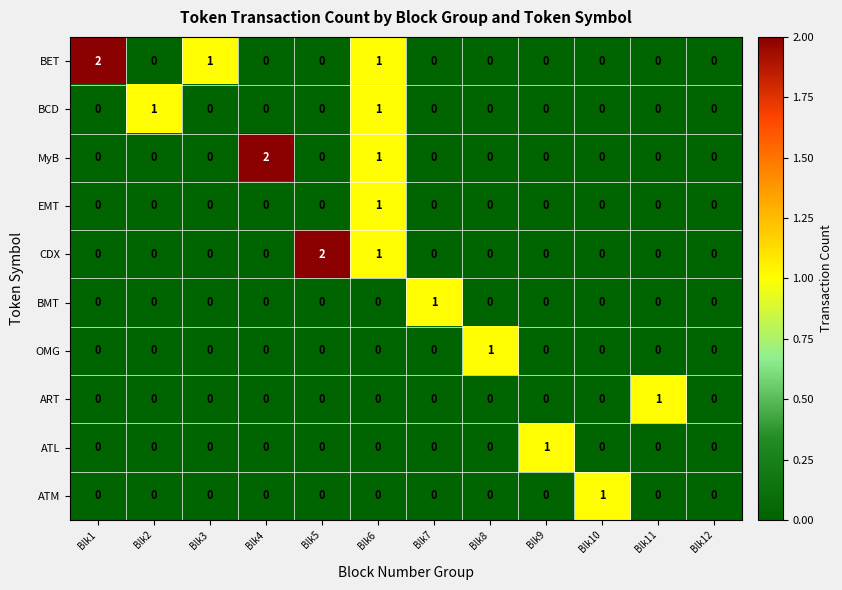

At which category is the sum across all series the highest?

Blk6